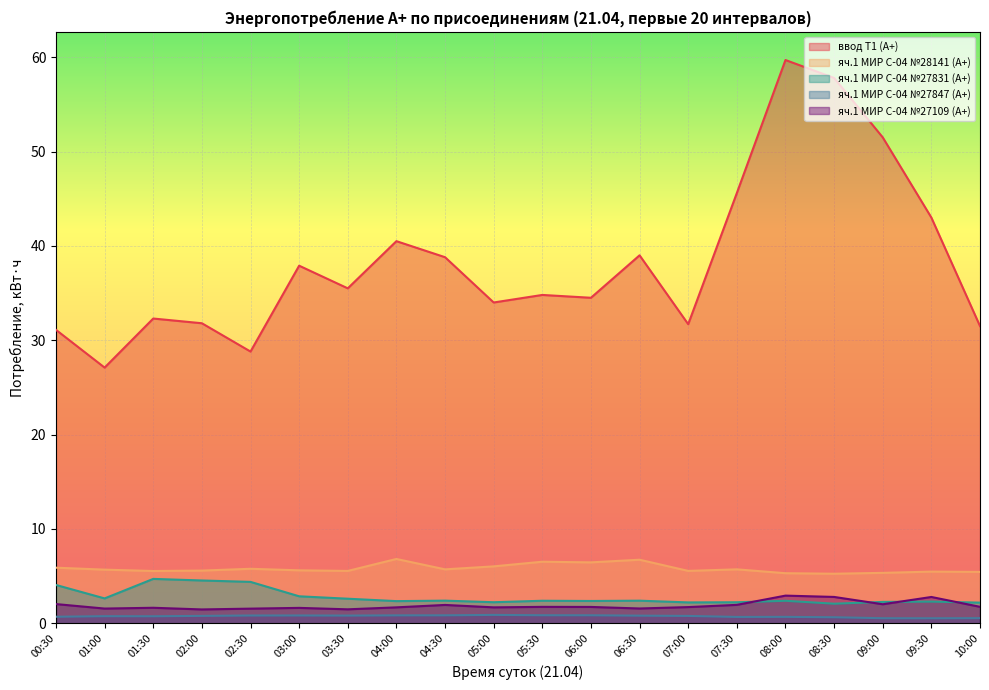

Is it true that яч.1 МИР С-04 №27847 (А+) equals 0.3 at 05:00?

False